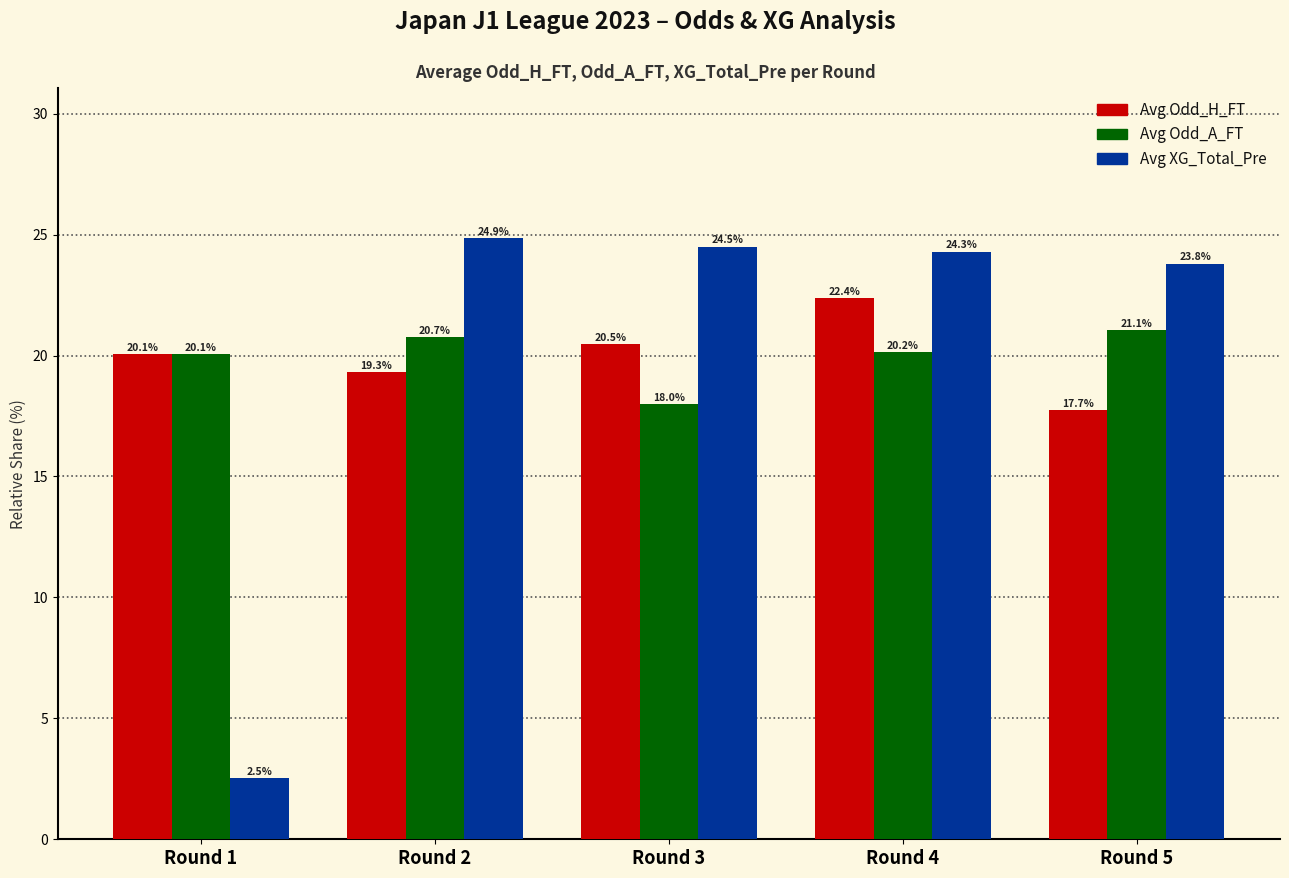

How many bars are there in each group?

3